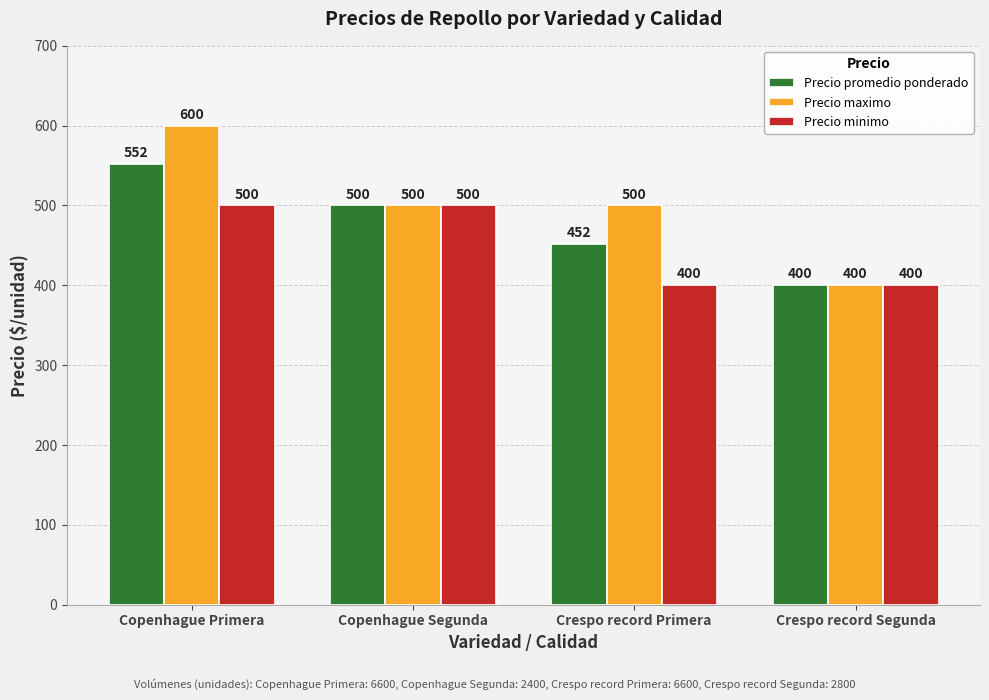

True or false: Precio promedio ponderado has a value of 795 at Copenhague Primera.

False